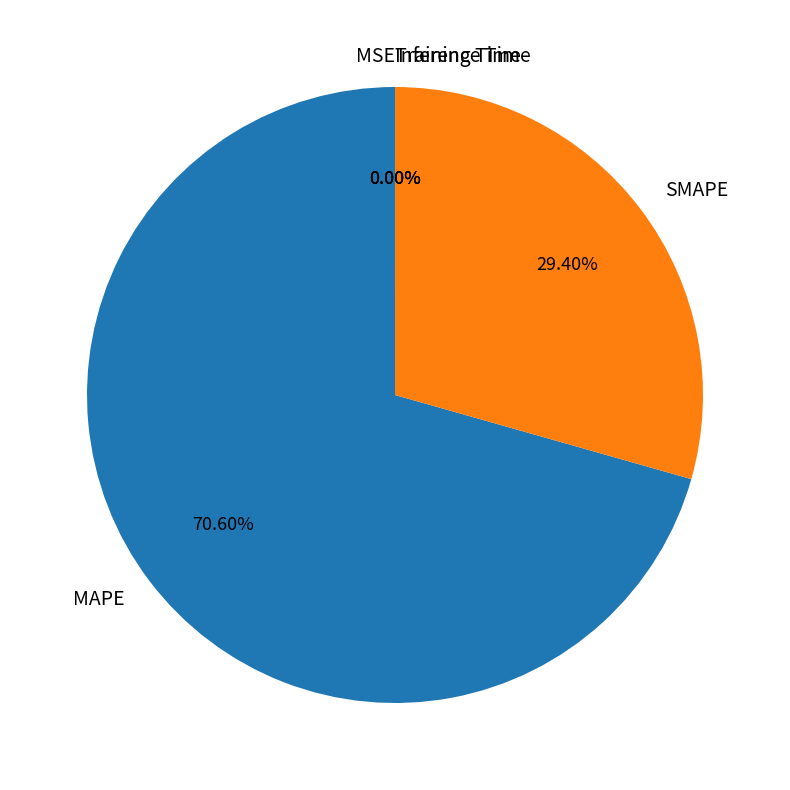

Is there any slice that represents more than half of the pie?

Yes